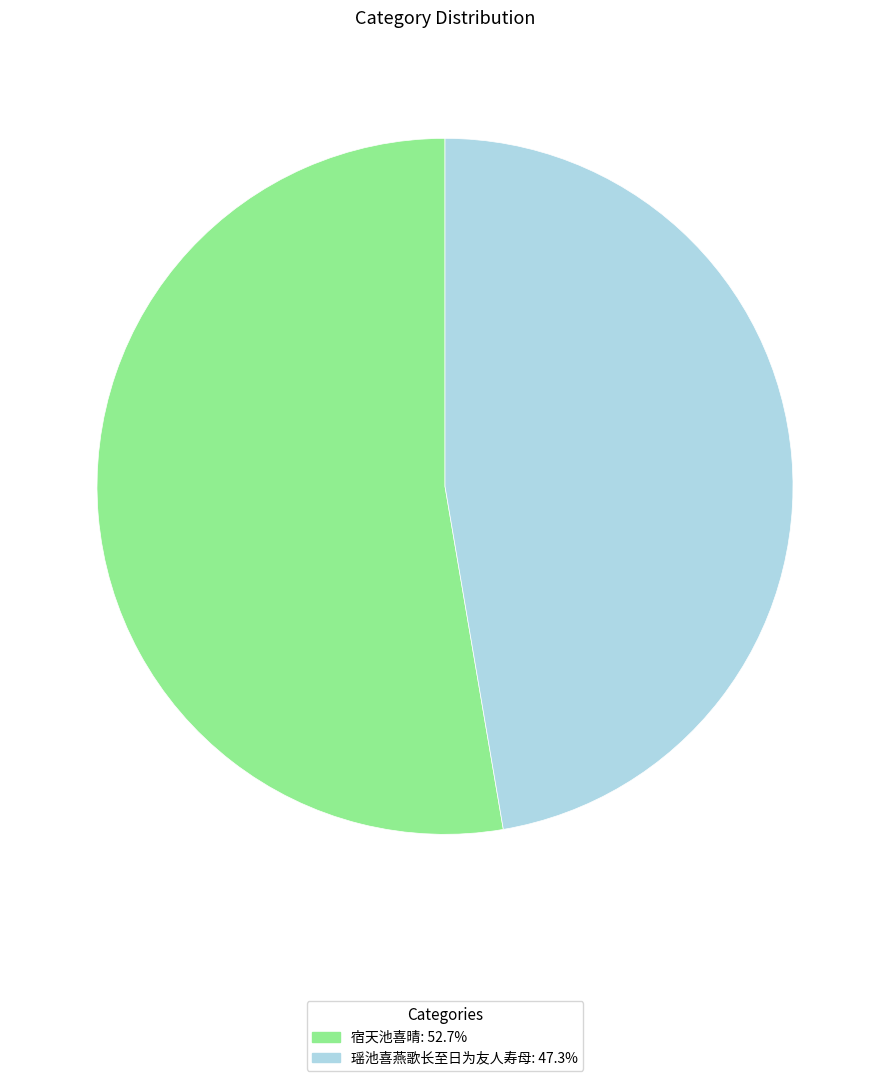

Count the number of slices in the pie.

2